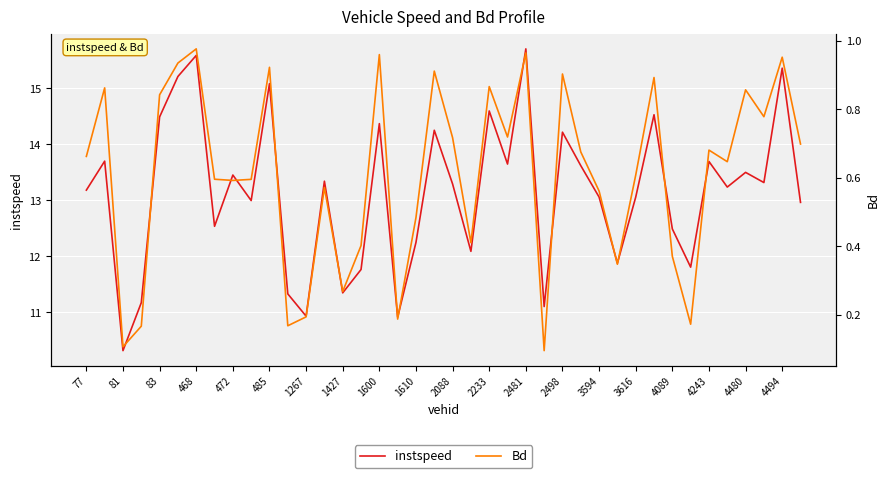

The instspeed series shows 12.2 at 1610. True or false?

True